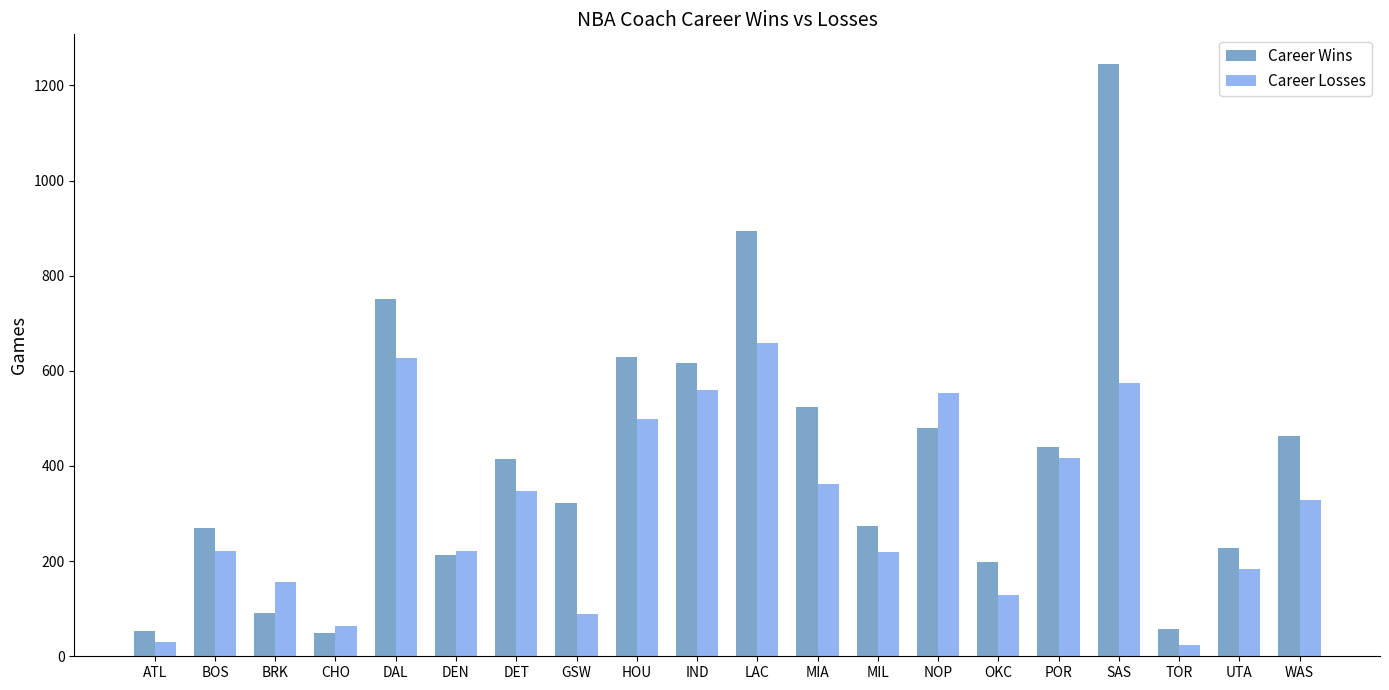

What is the lowest value of the Career Wins series?

49